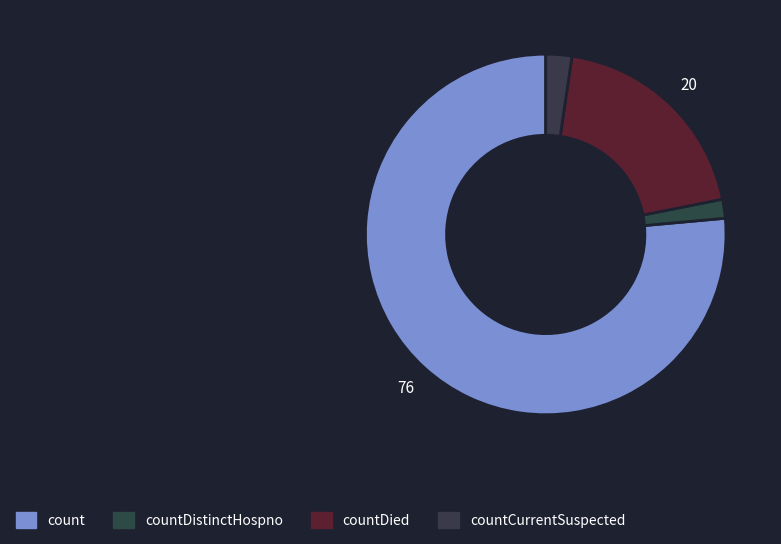

How many slices are in this pie chart?

4